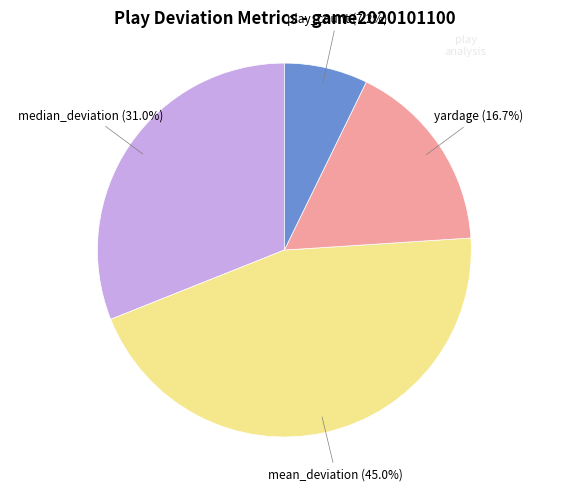

Is there any slice that represents more than half of the pie?

No